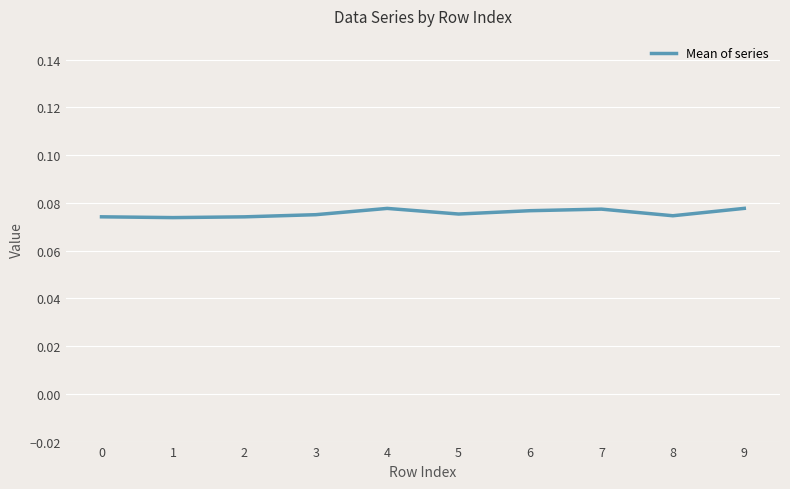

The value at 7 is 0.0. True or false?

False